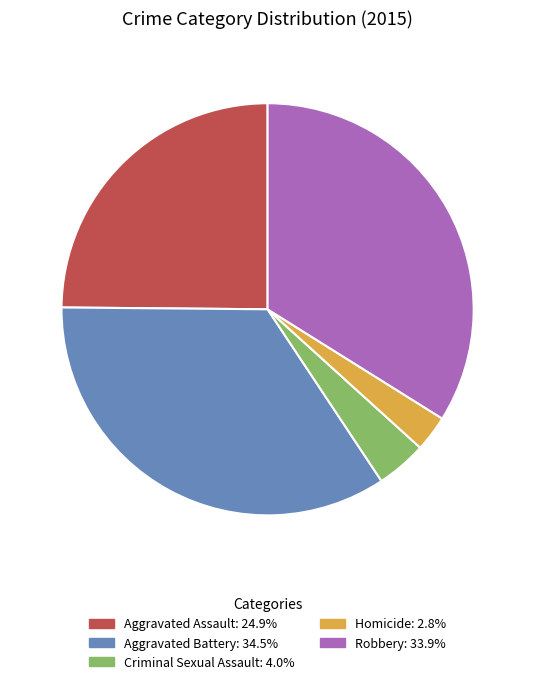

Combined, do Criminal Sexual Assault and Homicide account for over 50%?

No